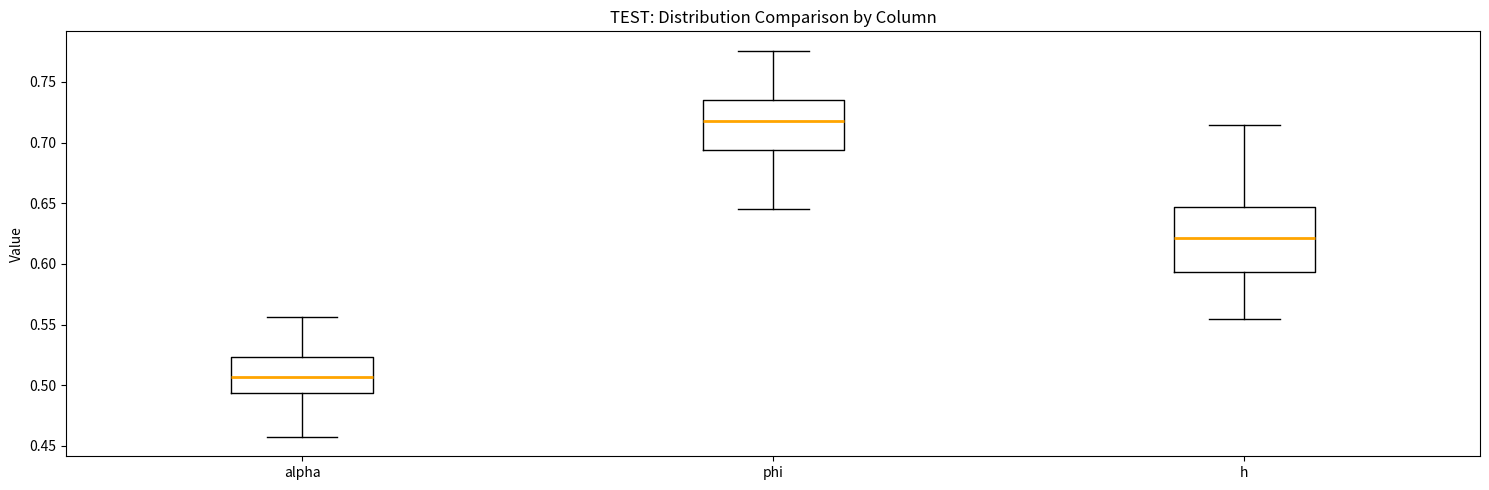

Which box's median line is the lowest?

alpha